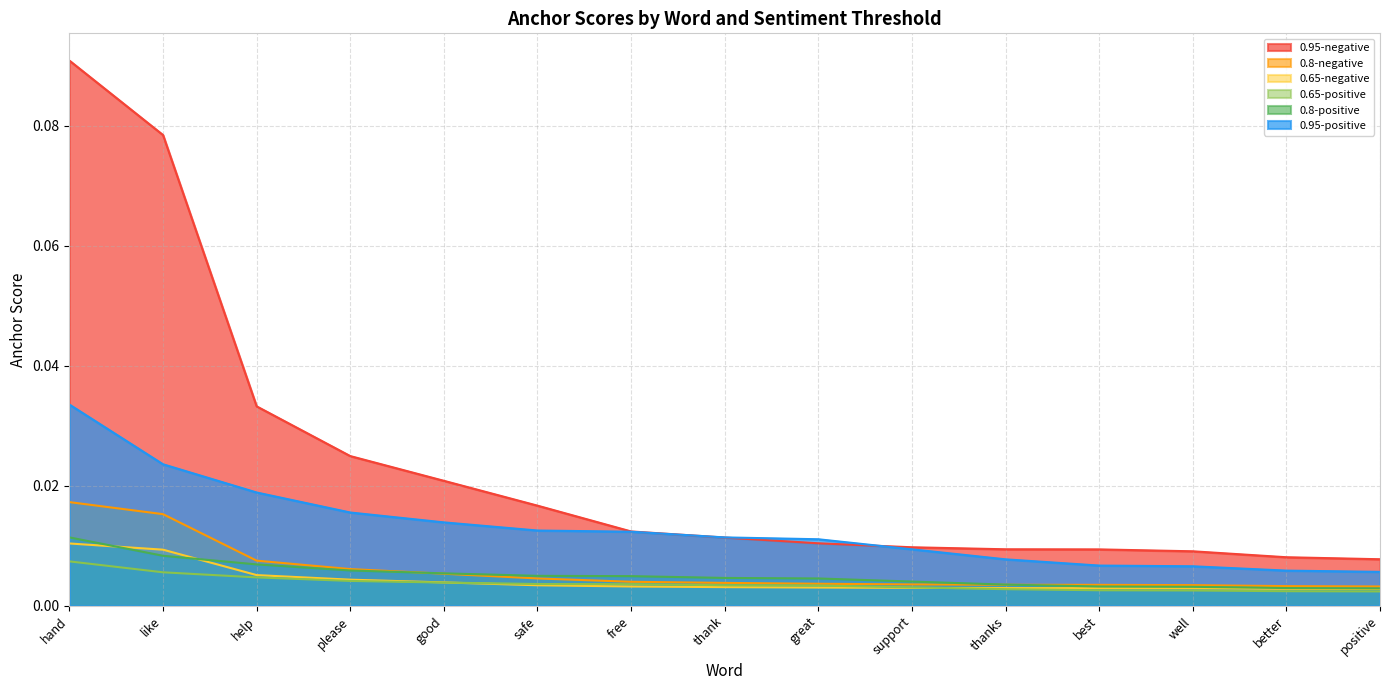

Rank the series by their maximum value, from lowest to highest.

0.65-positive, 0.65-negative, 0.8-positive, 0.8-negative, 0.95-positive, 0.95-negative